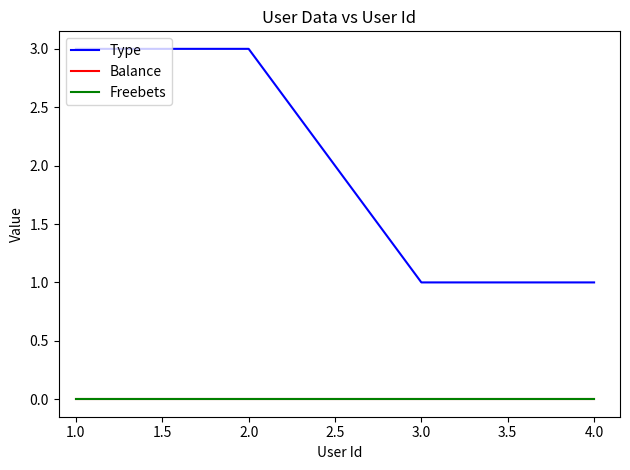

Is this an area chart (filled region under the line)?

No